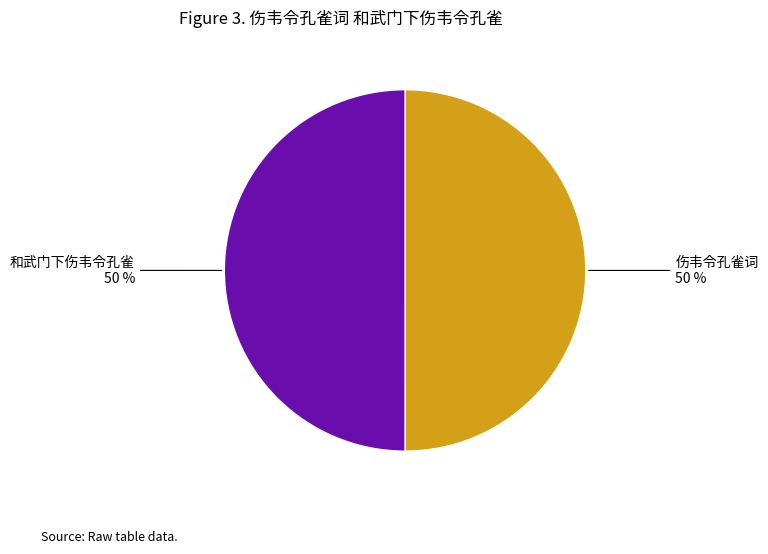

To the nearest percent, what is the average slice percentage?

50%